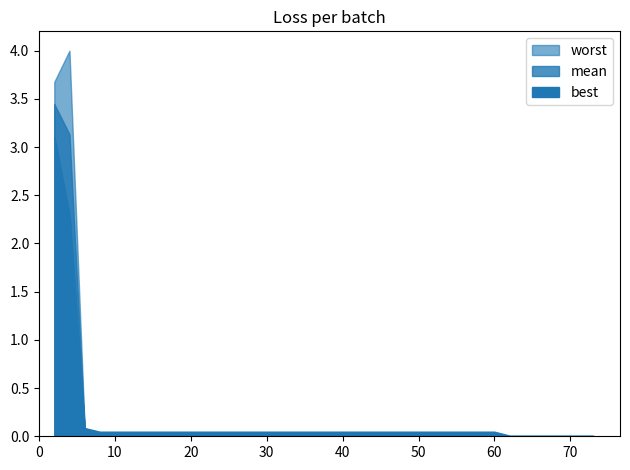

True or false: best and mean intersect in this chart.

False